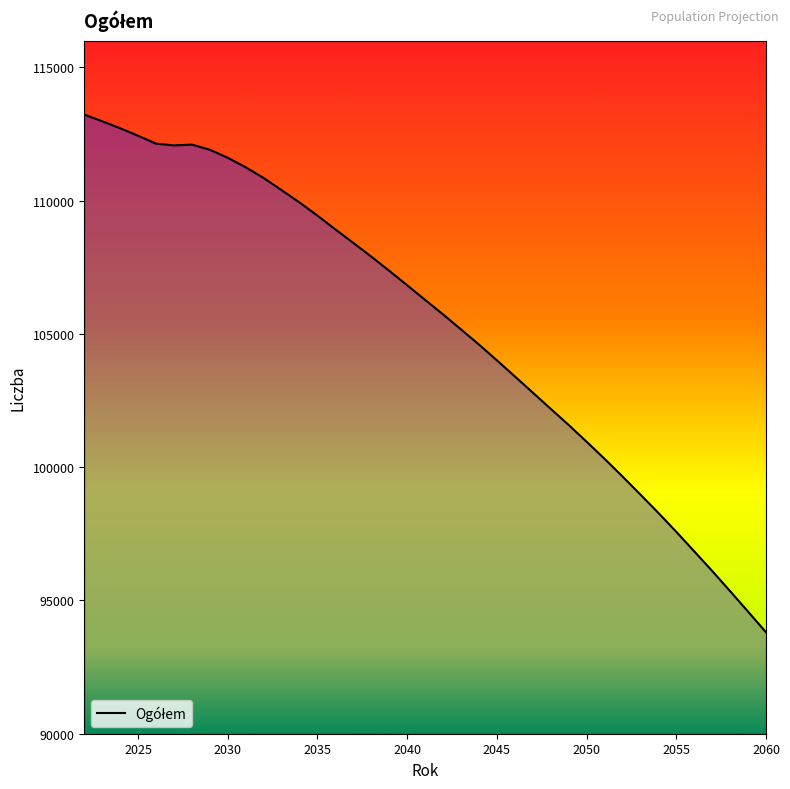

How many lines are shown in the chart?

1